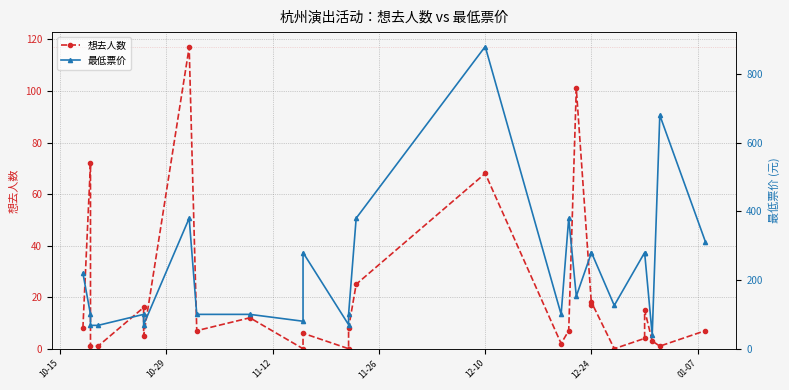

What is the label of the 3rd point from the left?

11-12